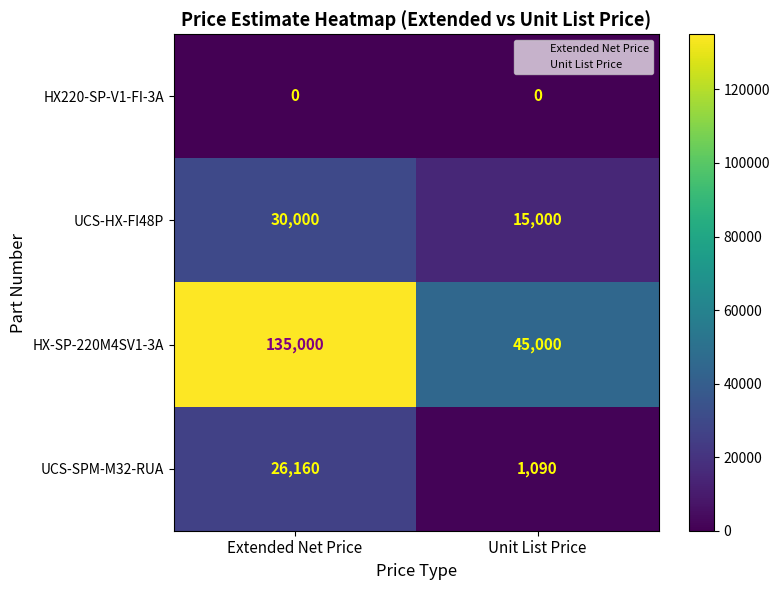

Which series has the largest total across all categories?

HX-SP-220M4SV1-3A